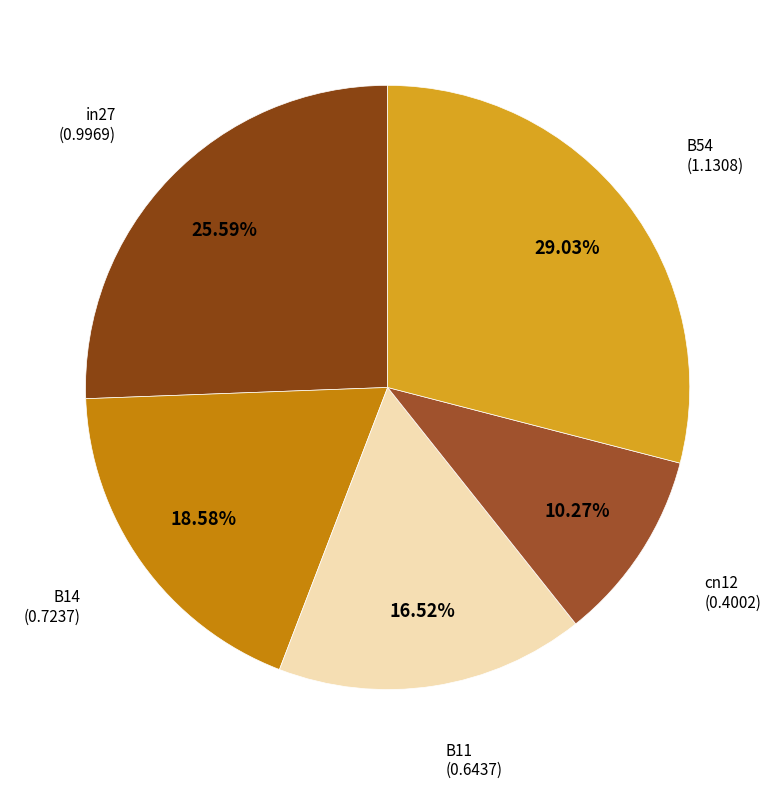

Count the number of slices in the pie.

5